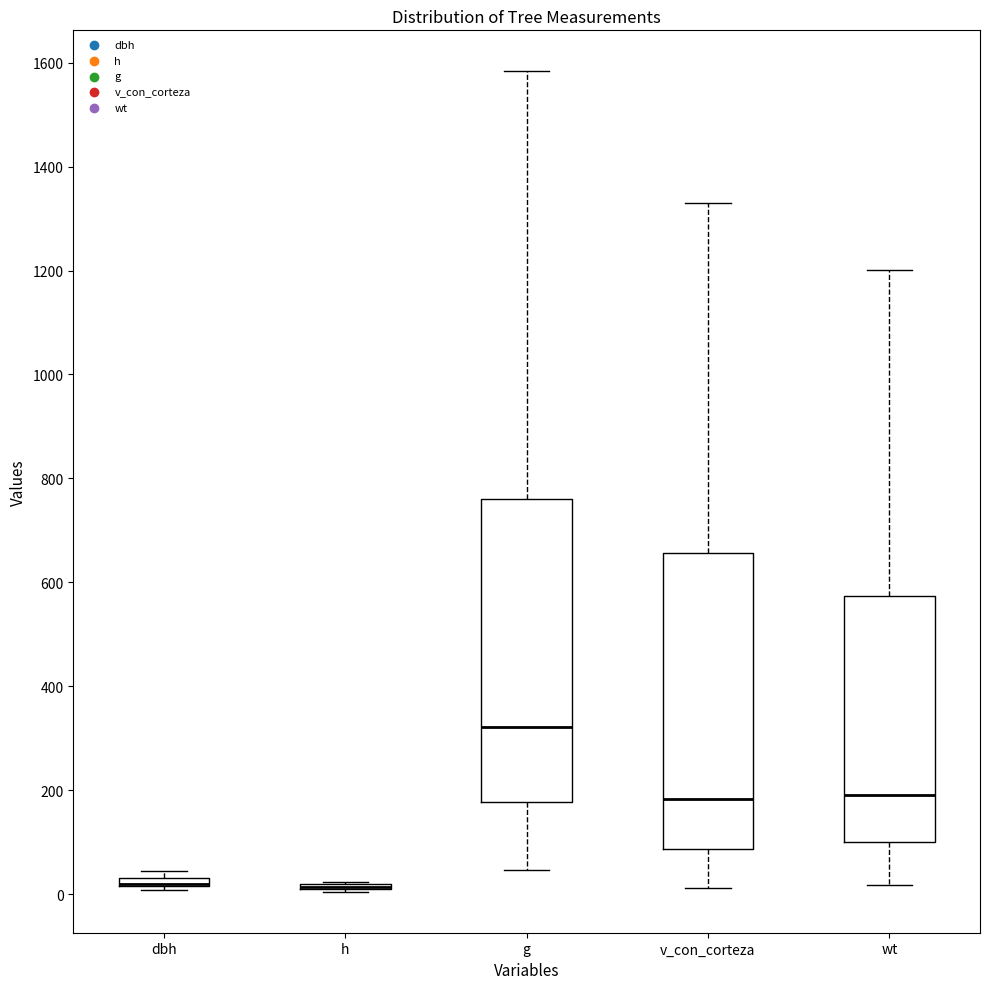

Where is the upper edge of the box for v_con_corteza on the y-axis? The values are not printed on the chart, so give them approximately, as read against the axis.

660